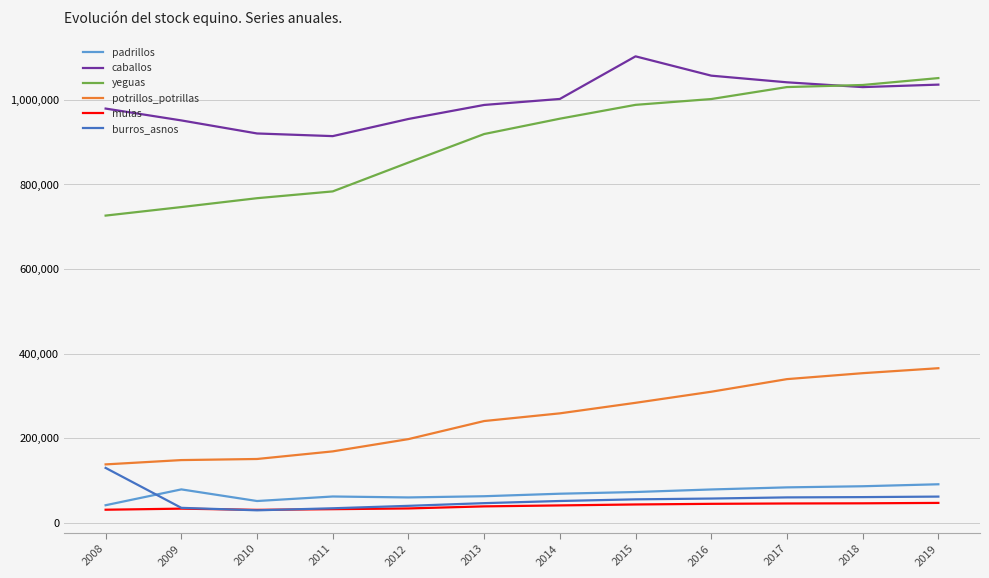

What is the total value across all series at 2018?

2611240